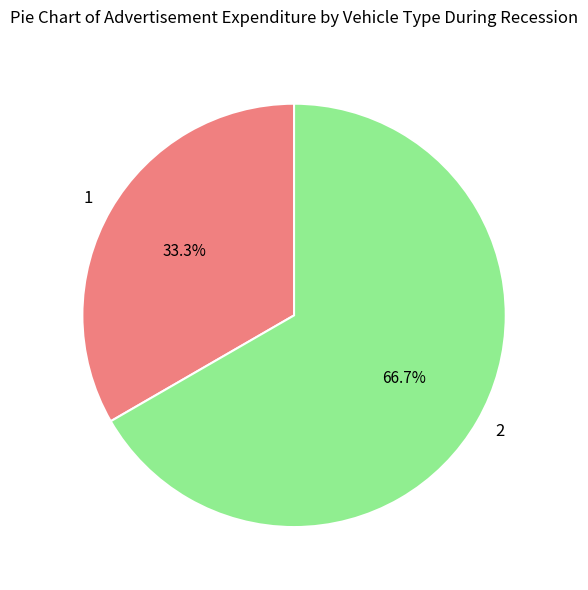

Approximately how many times larger is the value at 1 compared to 2?

0.5